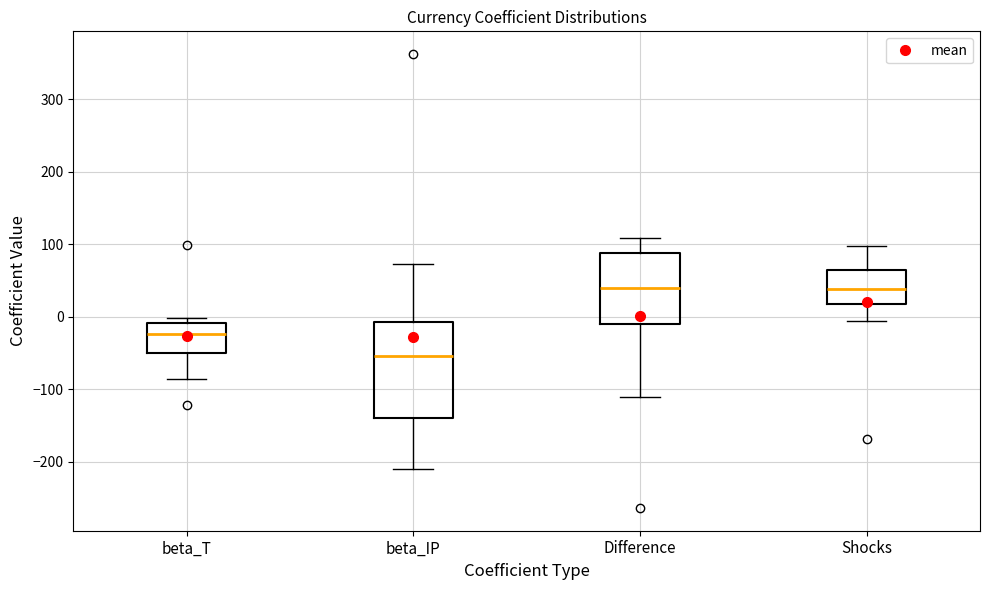

Reading left to right, read every box against the y-axis: the position of its median line, the range the box covers, and the ends of its whiskers. The values are not printed on the chart, so give them approximately, as read against the axis.

beta_T: median -20, box -50 to -10, whiskers -90 to 0
beta_IP: median -50, box -140 to -10, whiskers -210 to 70
Difference: median 40, box -10 to 90, whiskers -110 to 110
Shocks: median 40, box 20 to 70, whiskers -10 to 100